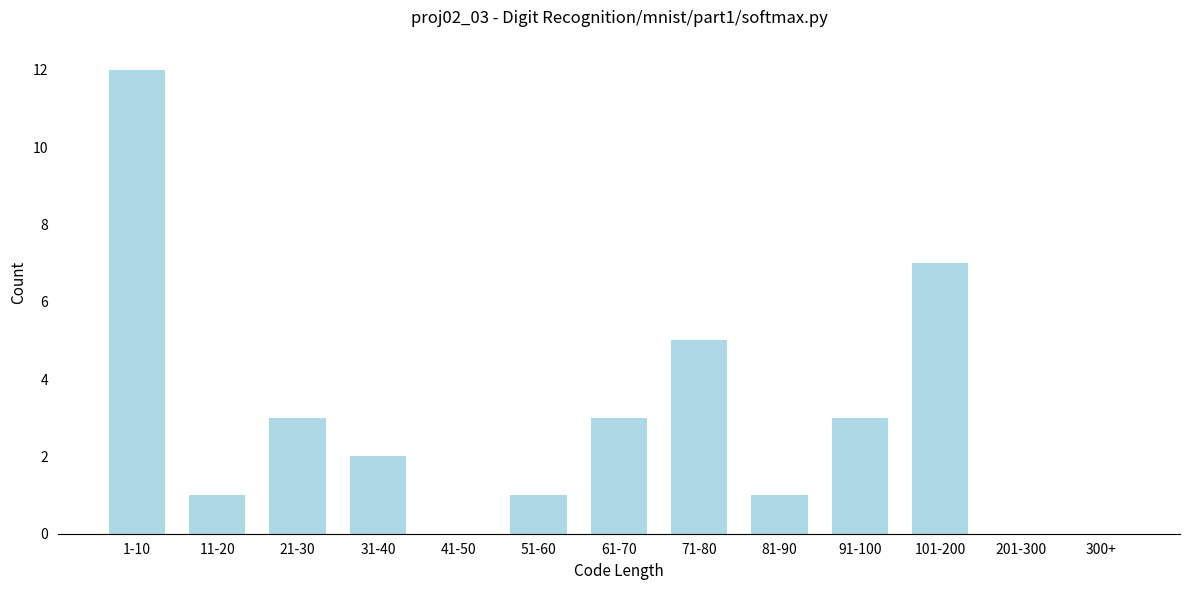

Reading left to right, transcribe all the data shown in this chart.

1-10=12	11-20=1	21-30=3	31-40=2	41-50=0	51-60=1	61-70=3	71-80=5	81-90=1	91-100=3	101-200=7	201-300=0	300+=0